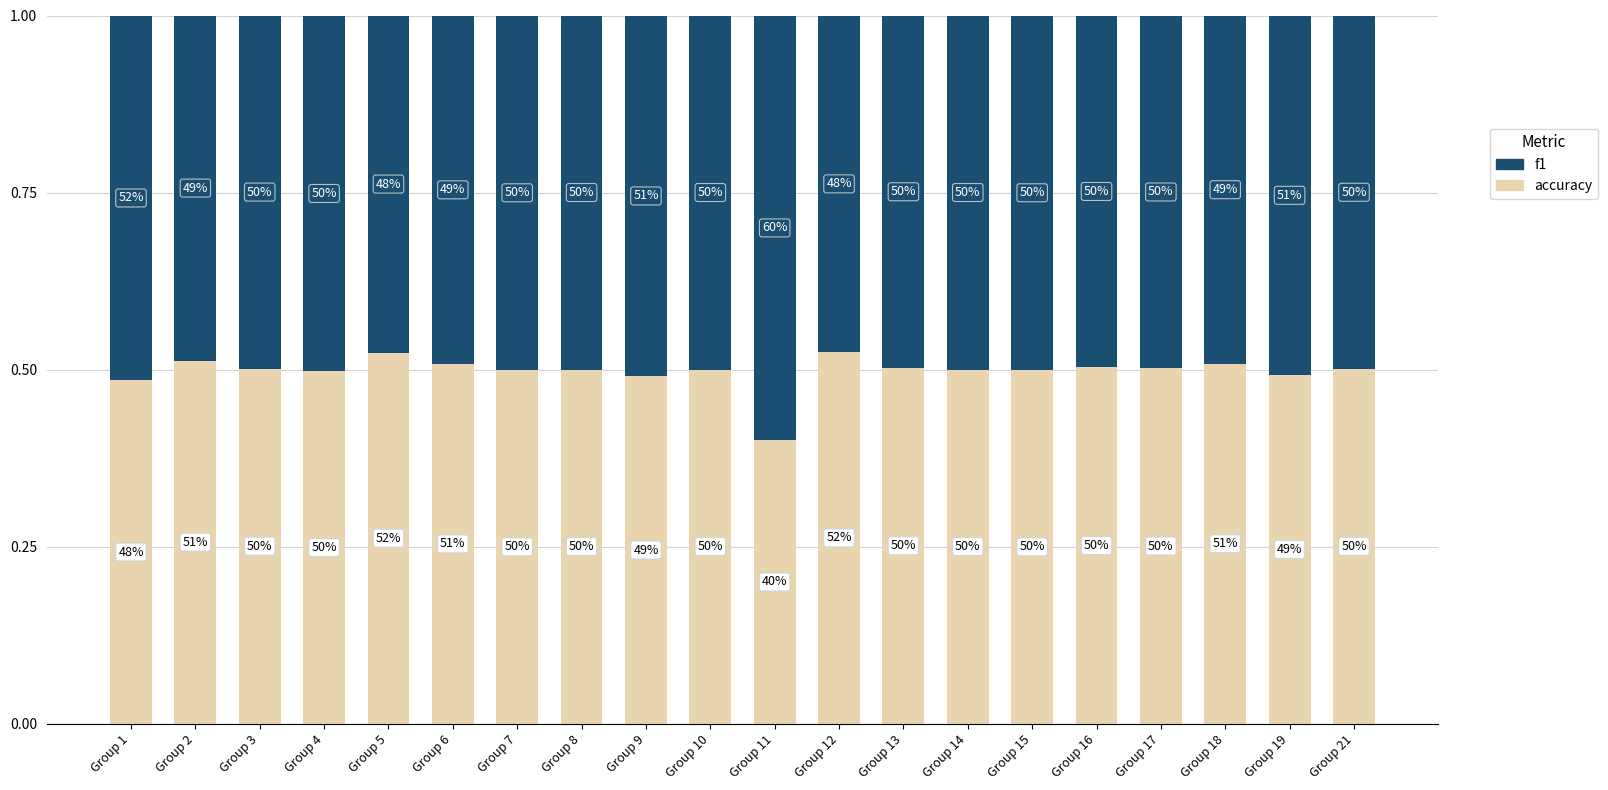

List the series in order of their overall mean, highest first.

f1, accuracy